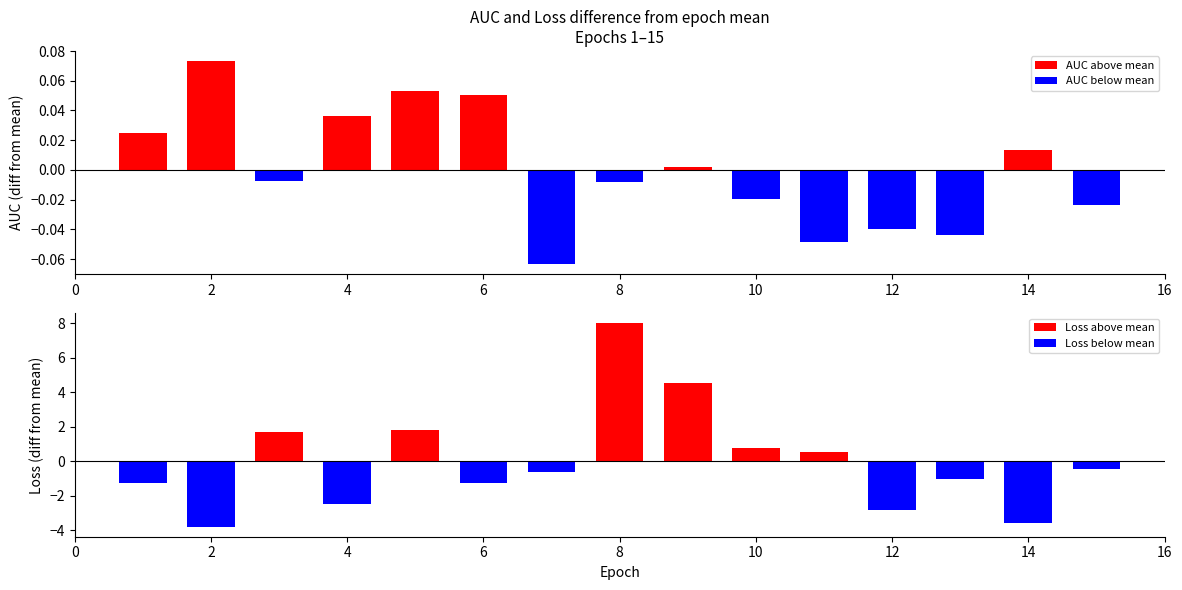

What is the difference between the second highest and minimum values in the Loss above mean series?

4.0